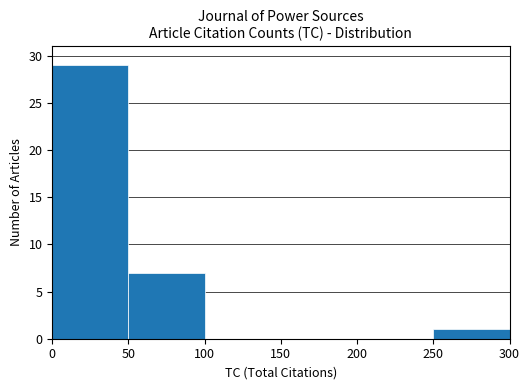

The chart shows a value of 12 at 0. True or false?

False